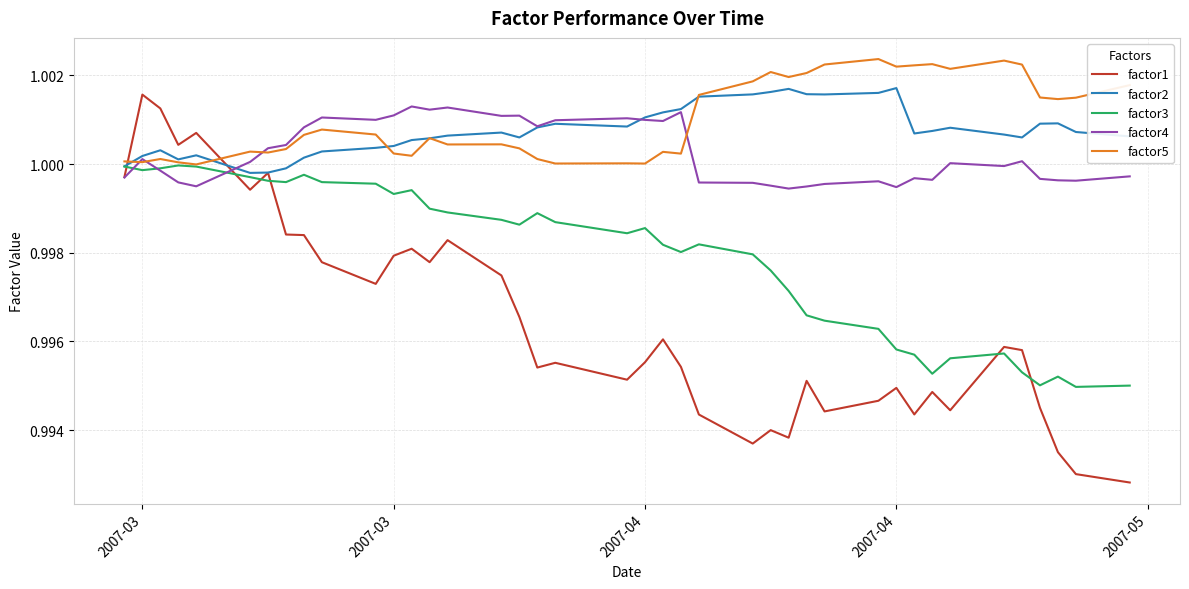

Count the number of categories in the chart.

40